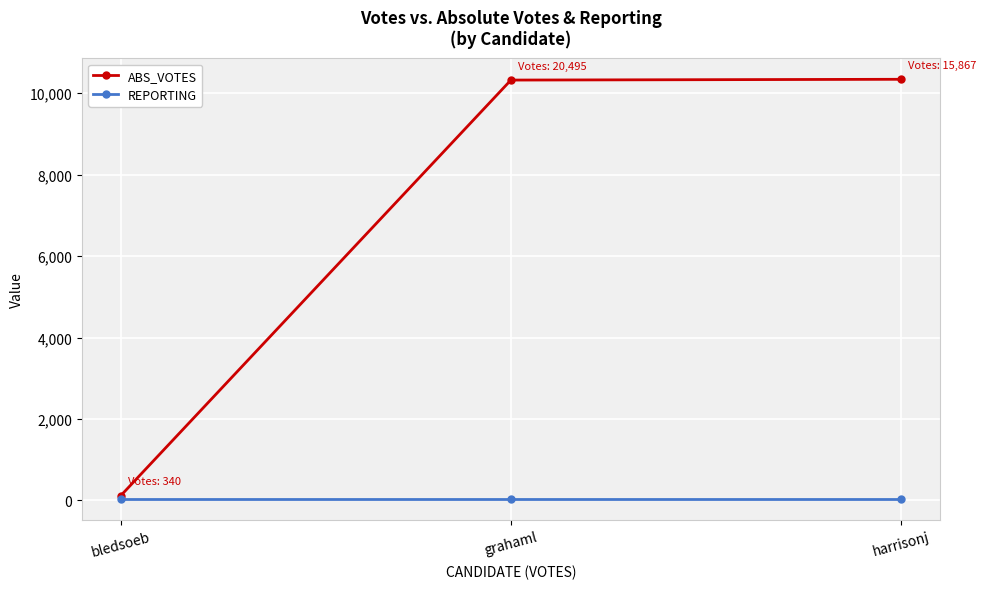

Count the number of data series in this chart.

2